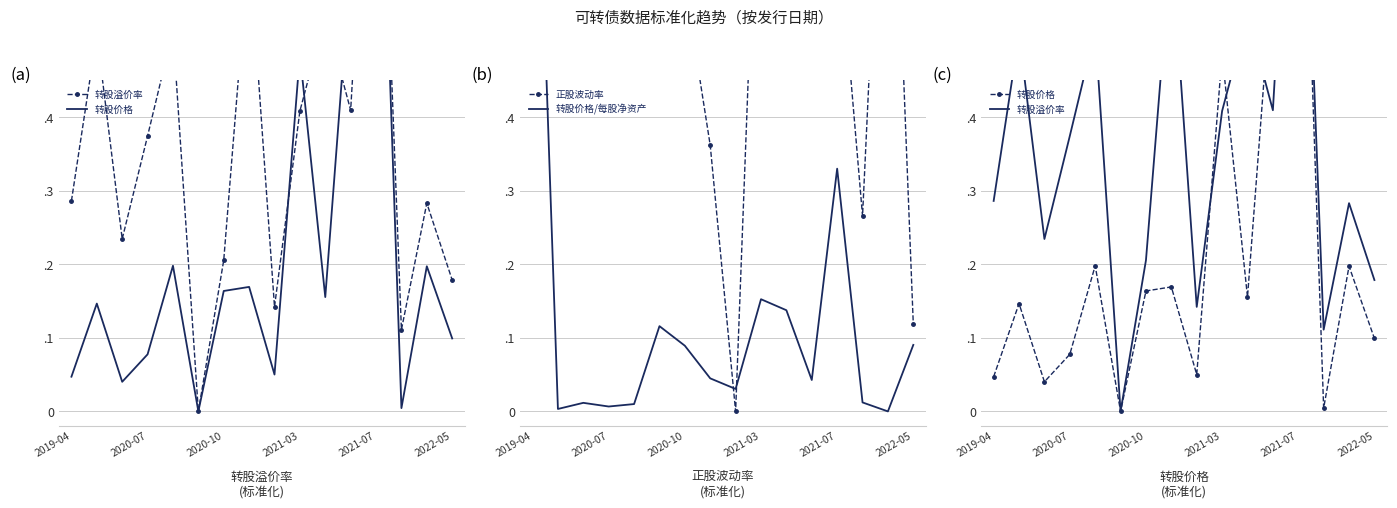

How many lines are shown in the chart?

4